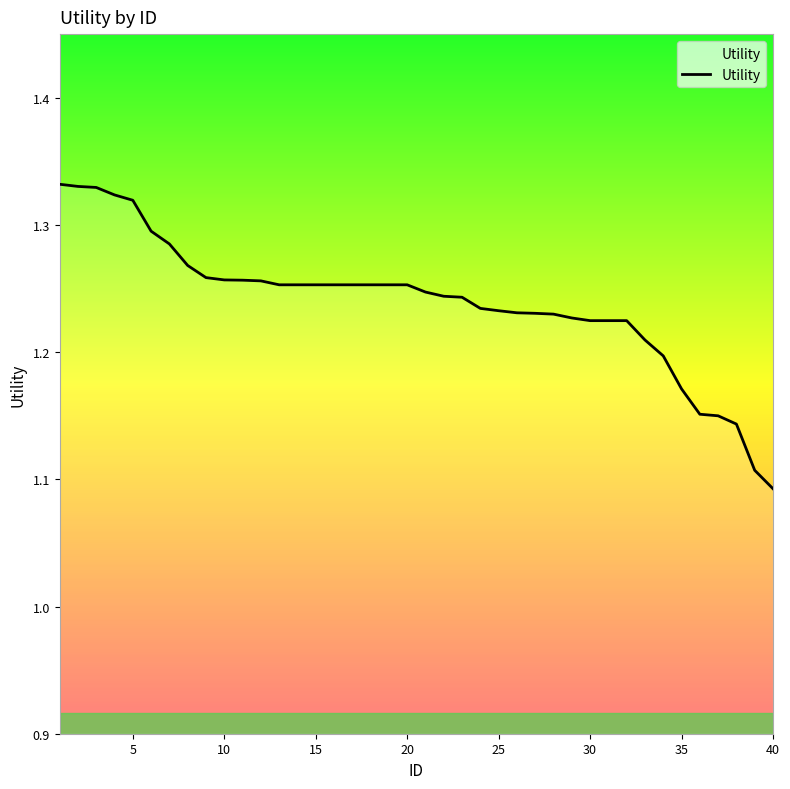

Count the values in the range 1 to 2.

40